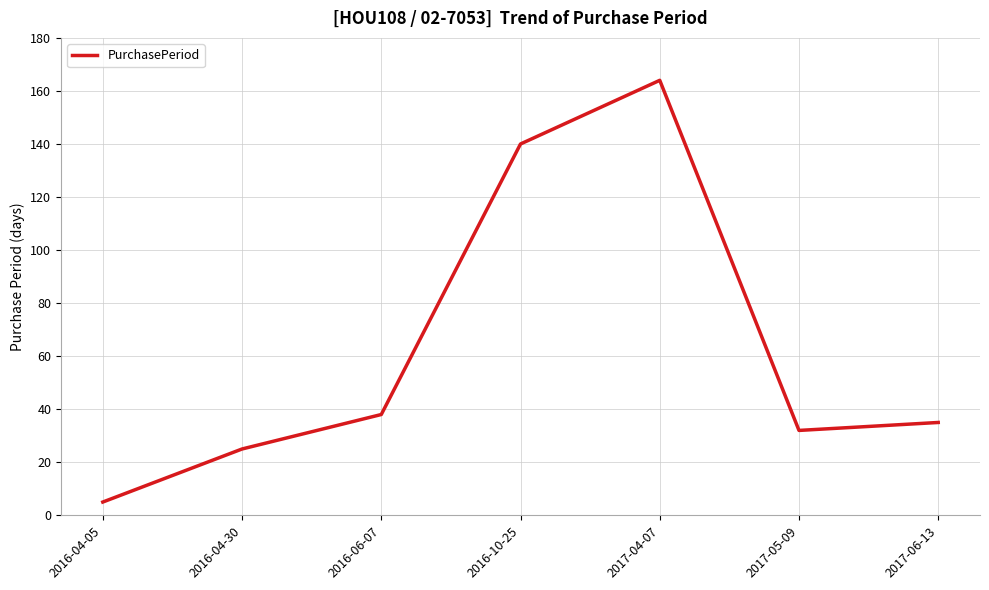

How many lines are shown in the chart?

1